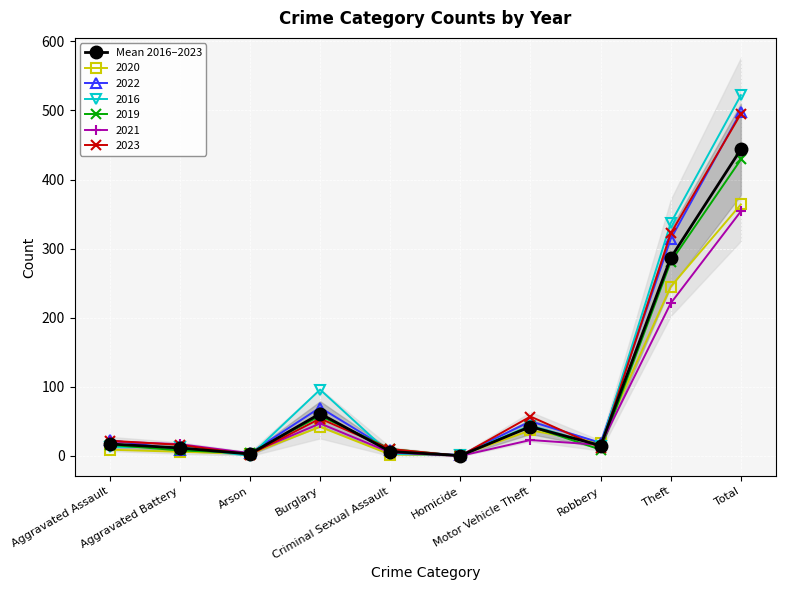

What is the label of the 7th point from the right?

Burglary